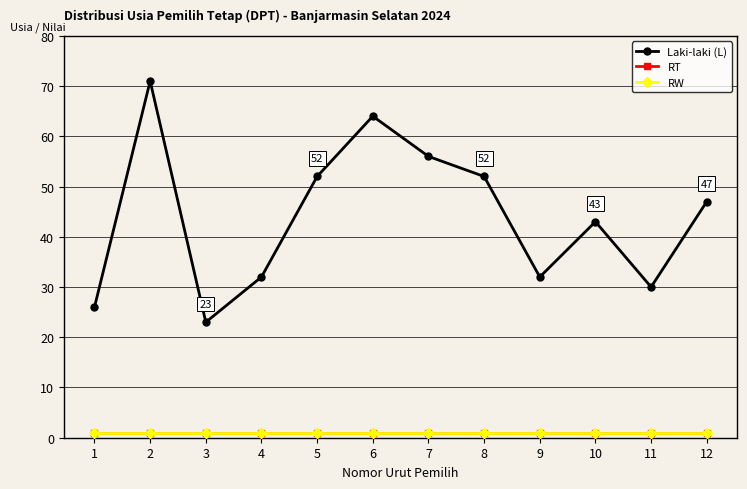

At how many categories does at least one series exceed 65?

1